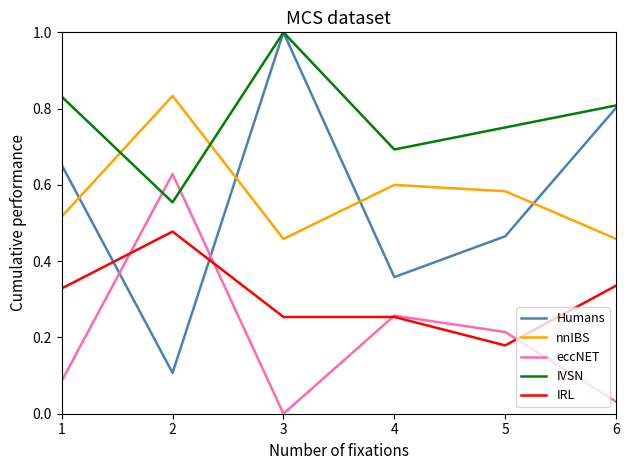

Rank the categories by IVSN value from lowest to highest.

2, 4, 5, 6, 1, 3